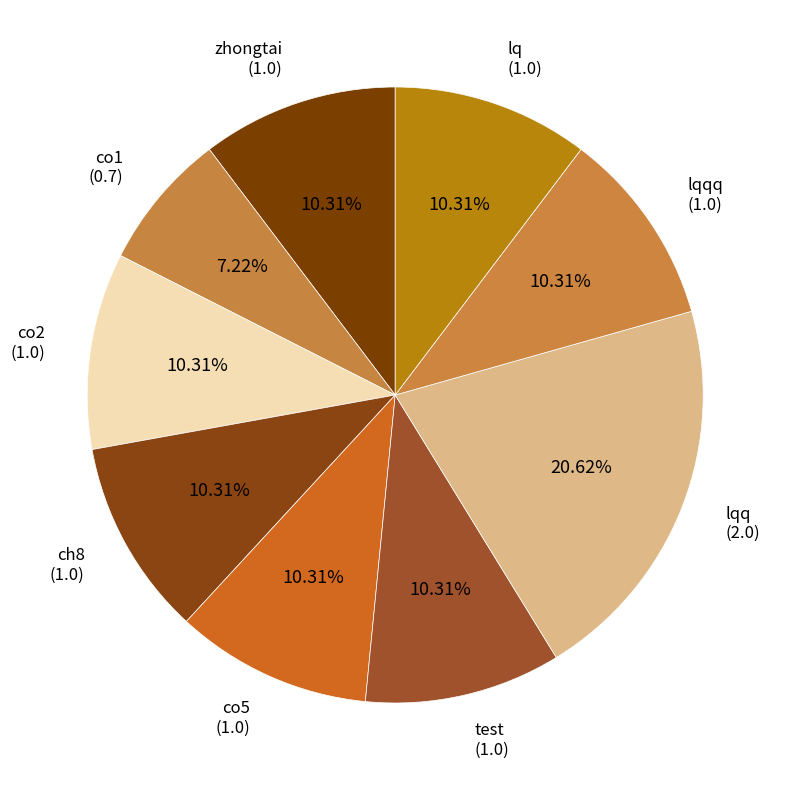

Is there a majority slice in this chart?

No